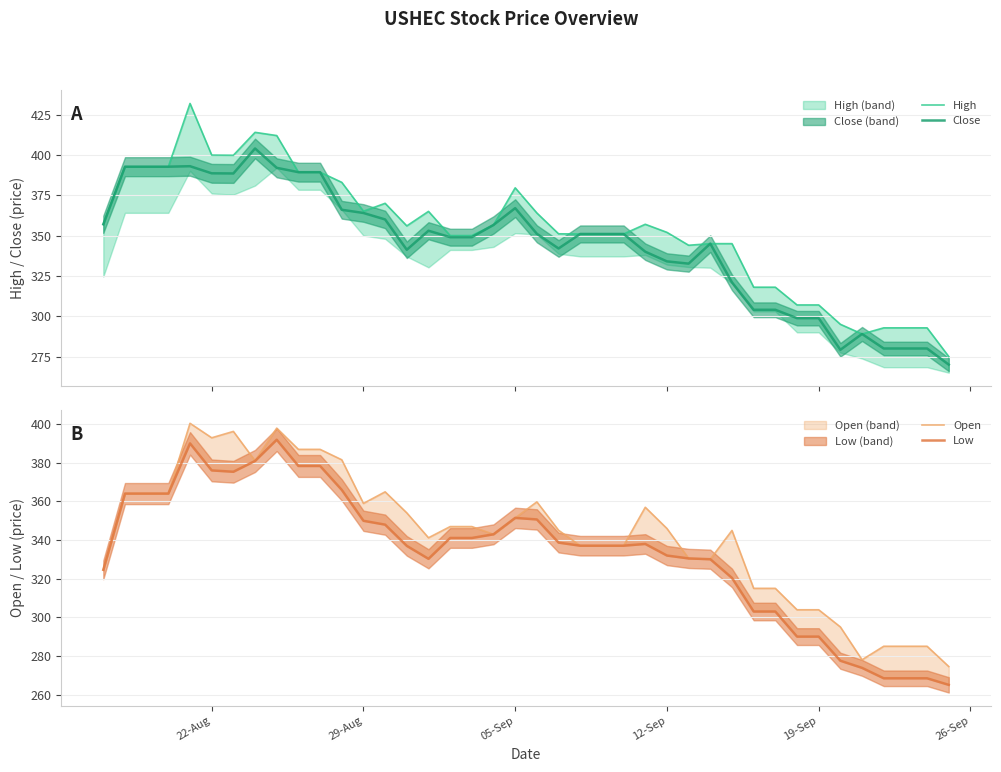

How many interior local peaks does the High series have?

6